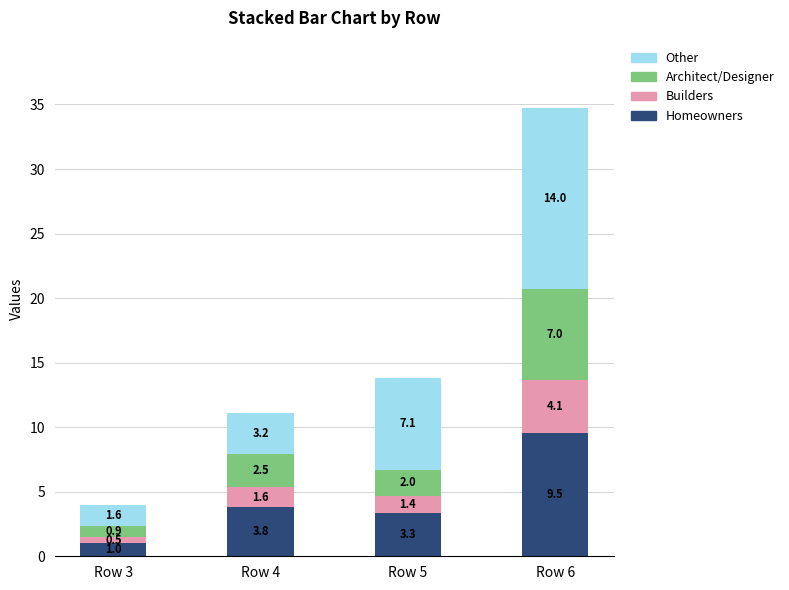

At which category is the sum across all series the highest?

Row 6